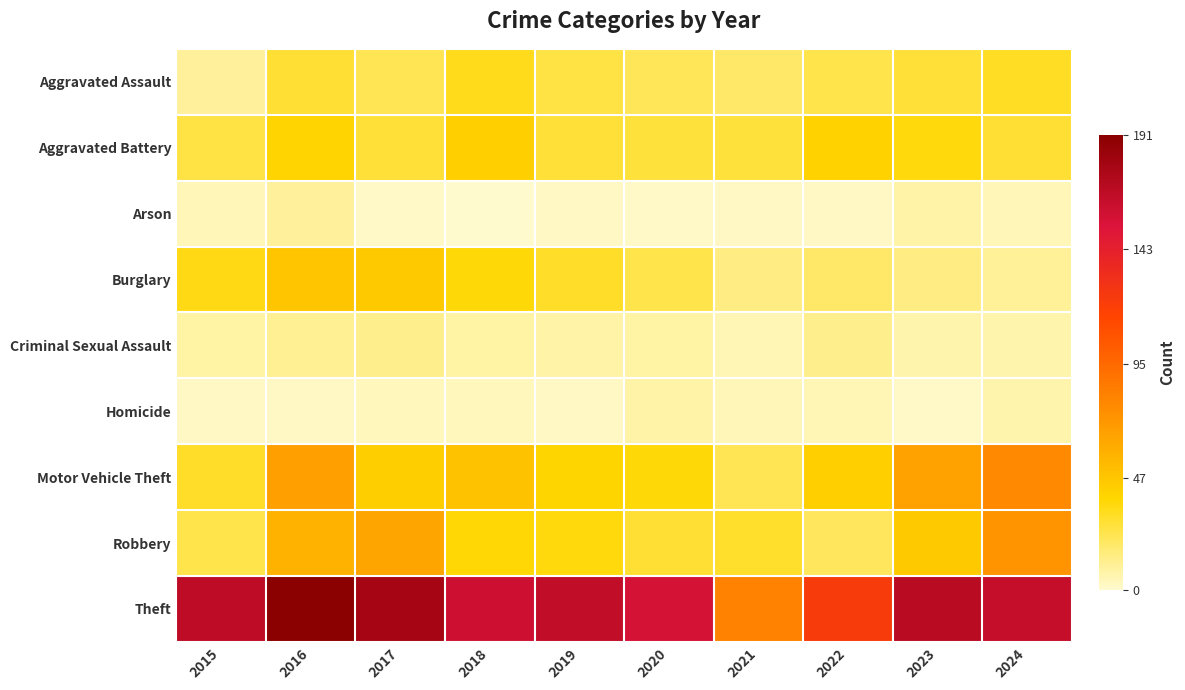

How many data points does each series have?

10